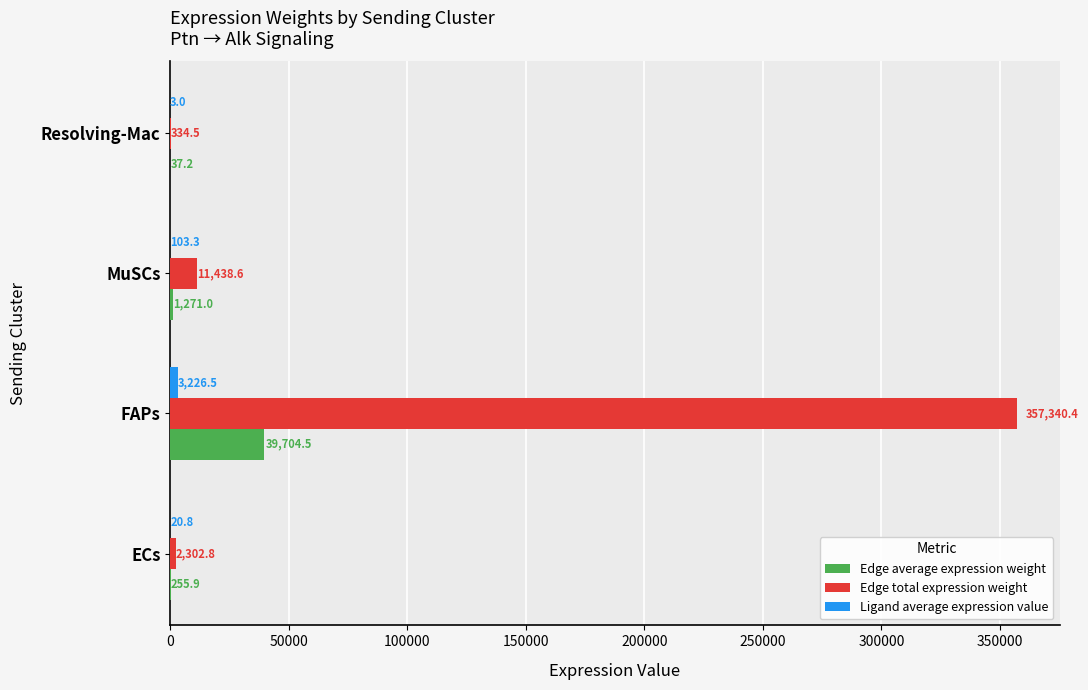

At which category is the sum across all series the highest?

FAPs